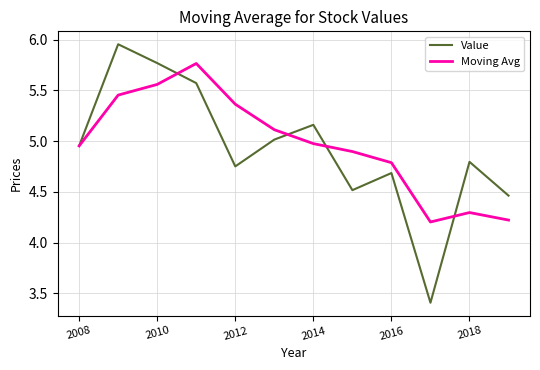

How many lines are shown in the chart?

2